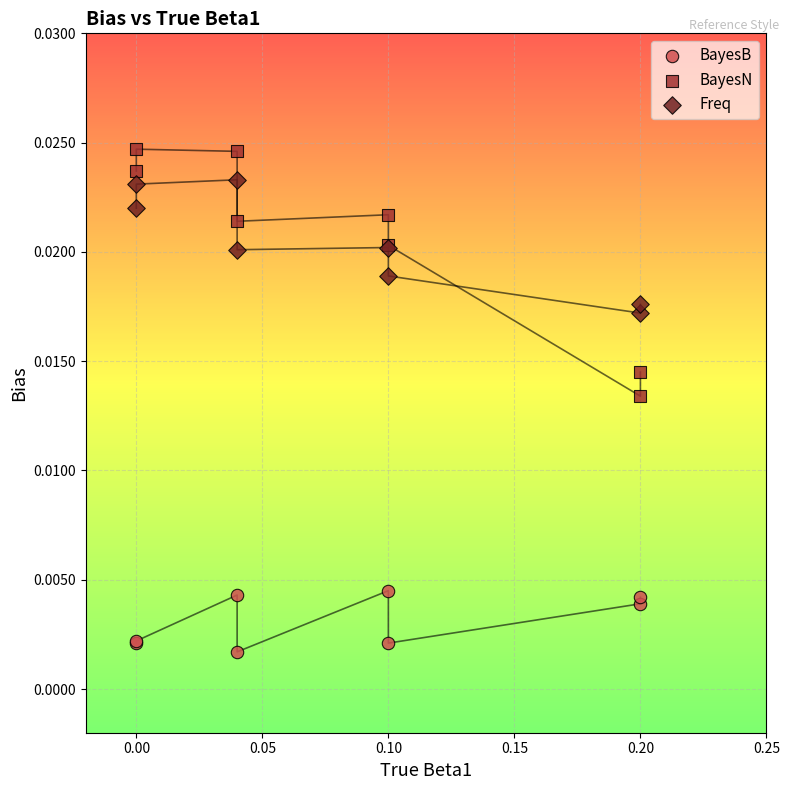

Which series reaches the minimum Y coordinate?

BayesB